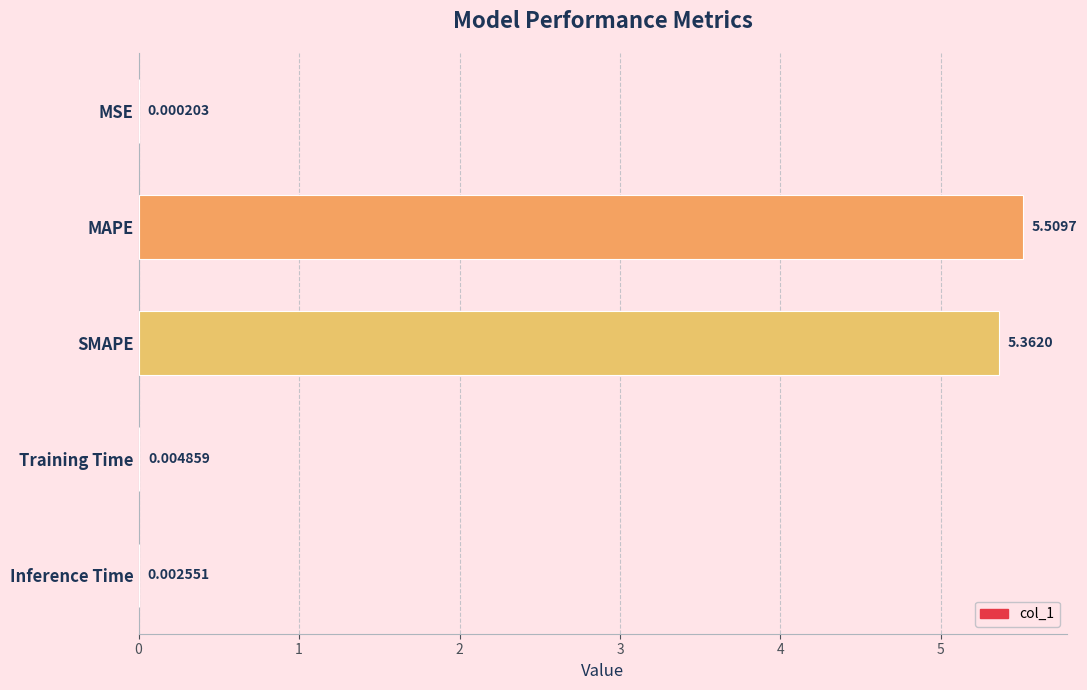

Does the chart contain stacked bars?

No